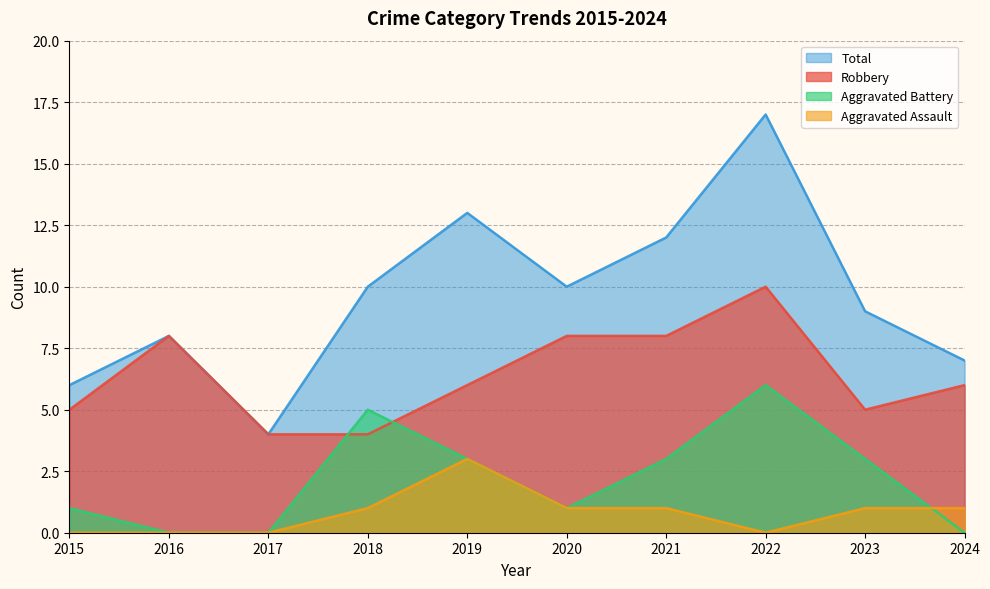

What is the difference between the Total values at 2017 and 2015?

2